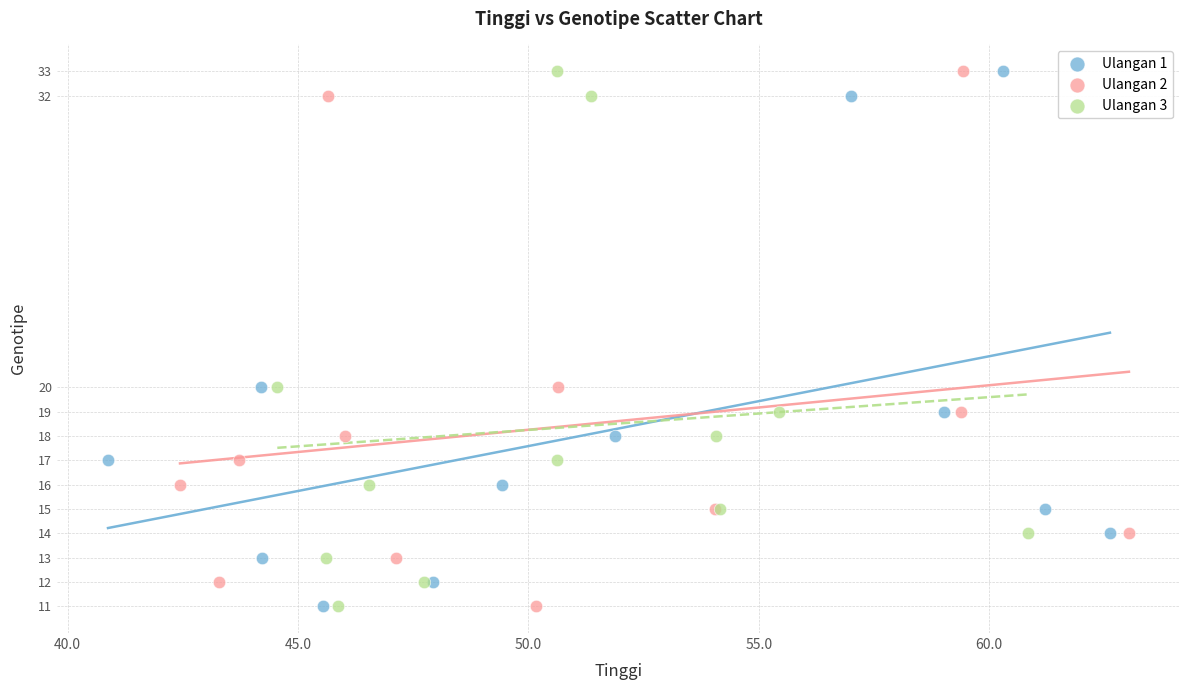

What are all the series names shown in the legend?

Ulangan 1, Ulangan 2, Ulangan 3